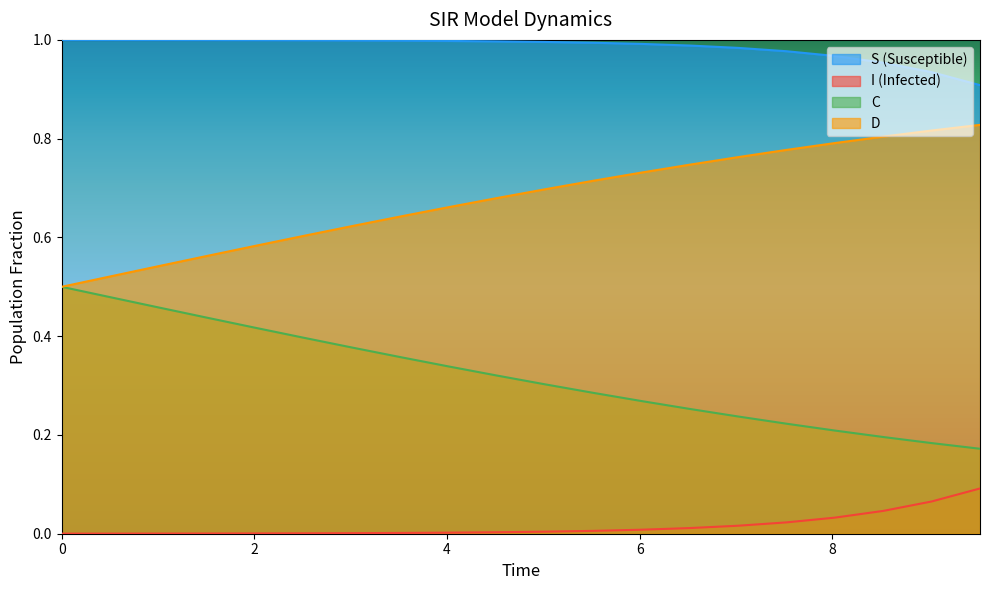

True or false: I and C cross at least once.

False